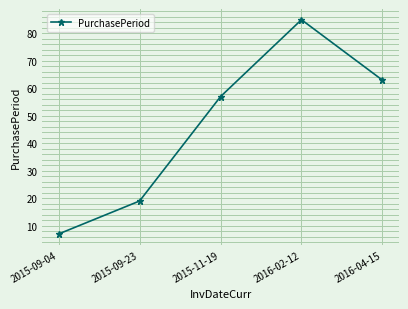

Is it true that the value at 2016-02-12 is 137?

False